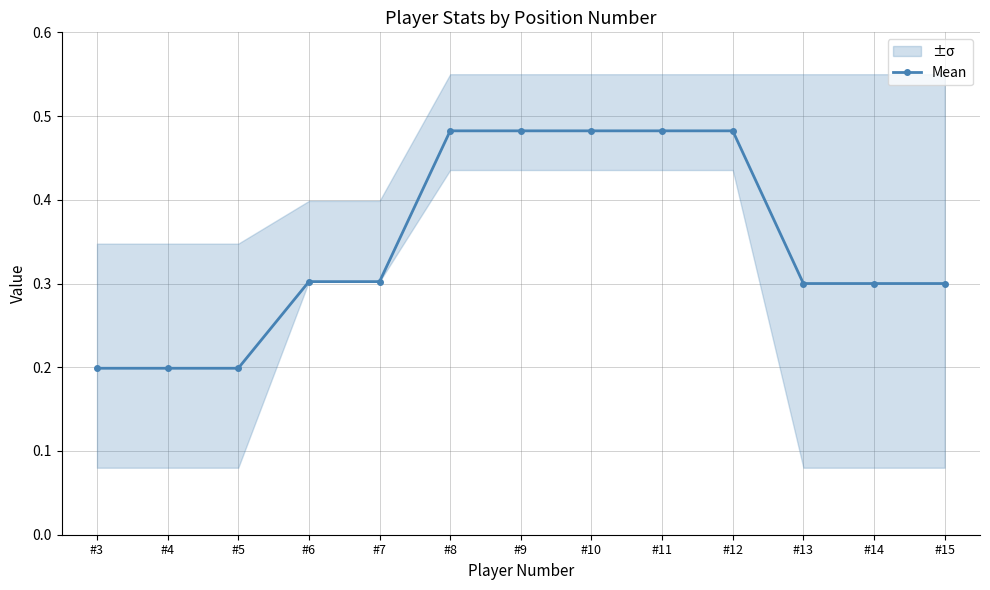

What is the sum of all values?

4.5